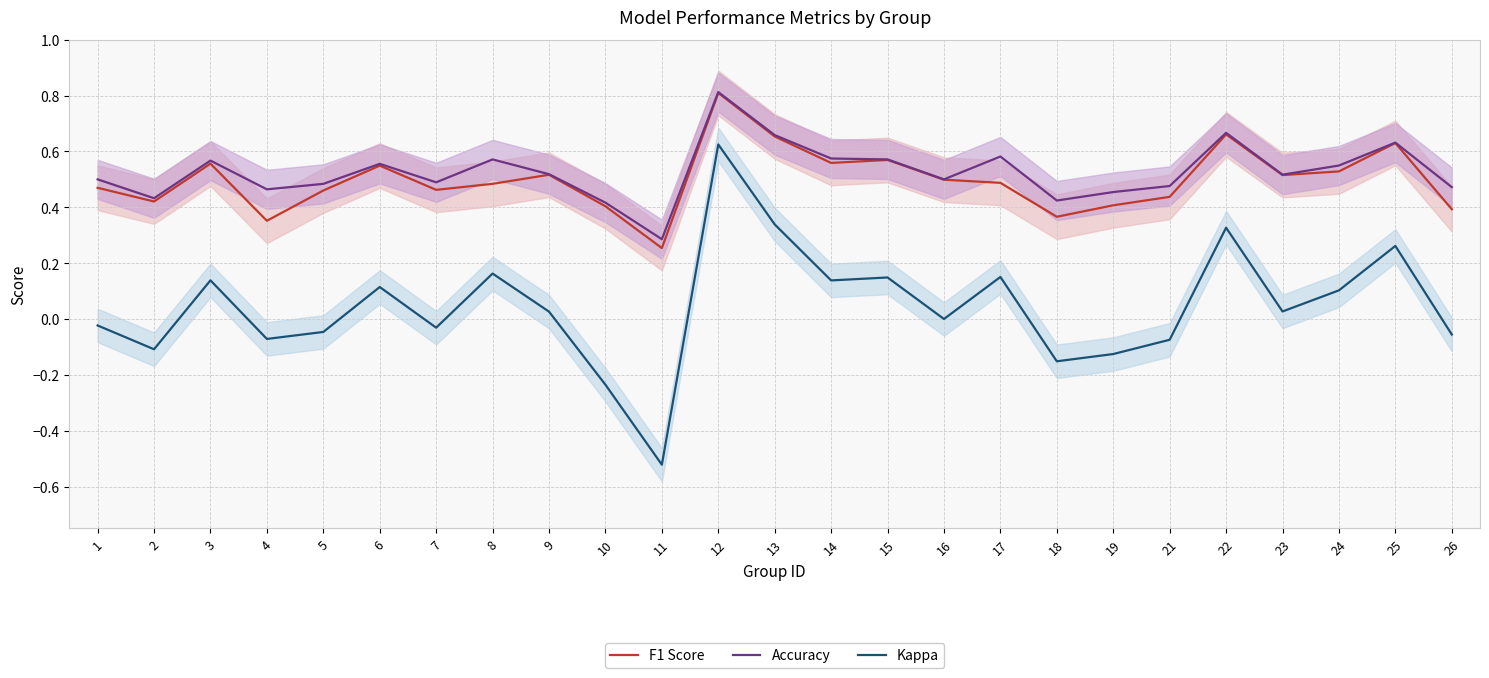

At which label does Kappa reach its peak?

12